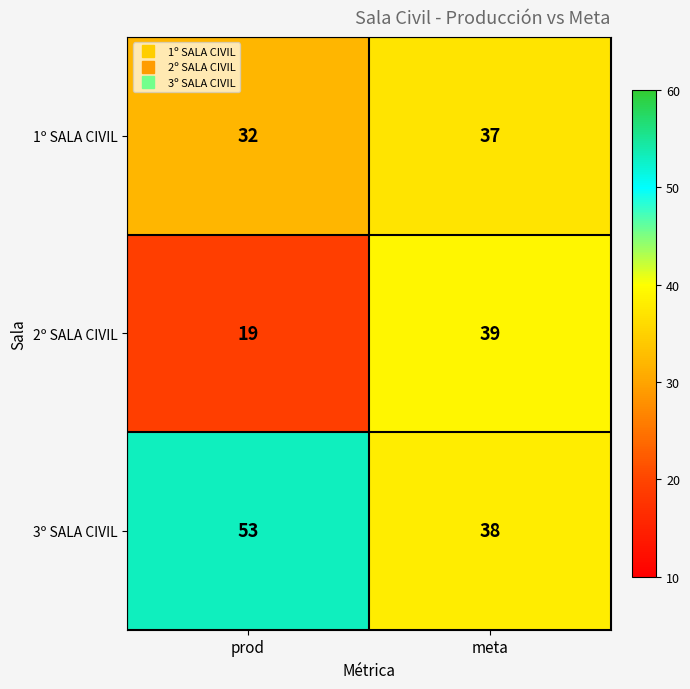

List the series in order of their peak value, highest first.

3º SALA CIVIL, 2º SALA CIVIL, 1º SALA CIVIL